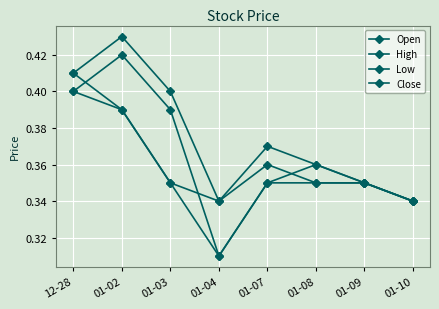

Does the chart display data point markers on the line(s)?

Yes